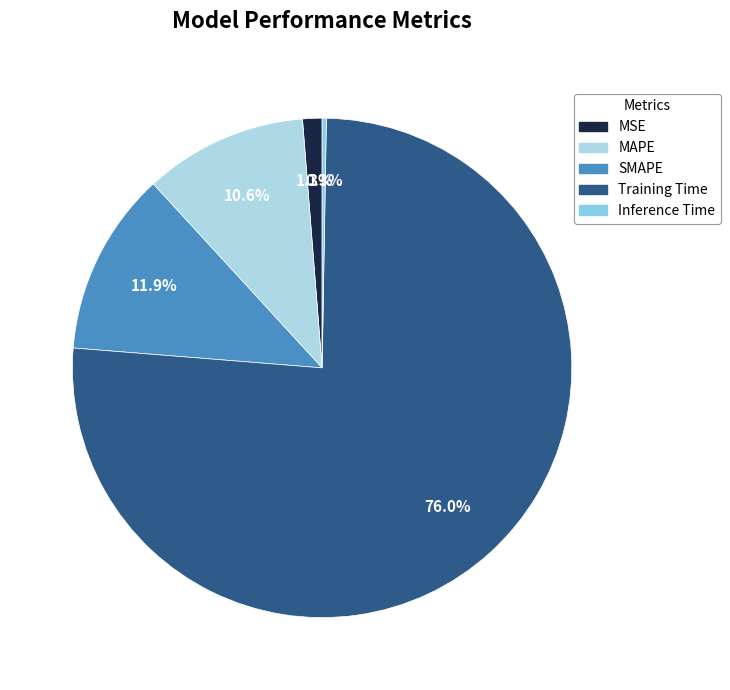

What is the change in value from MSE to SMAPE?

+0.2